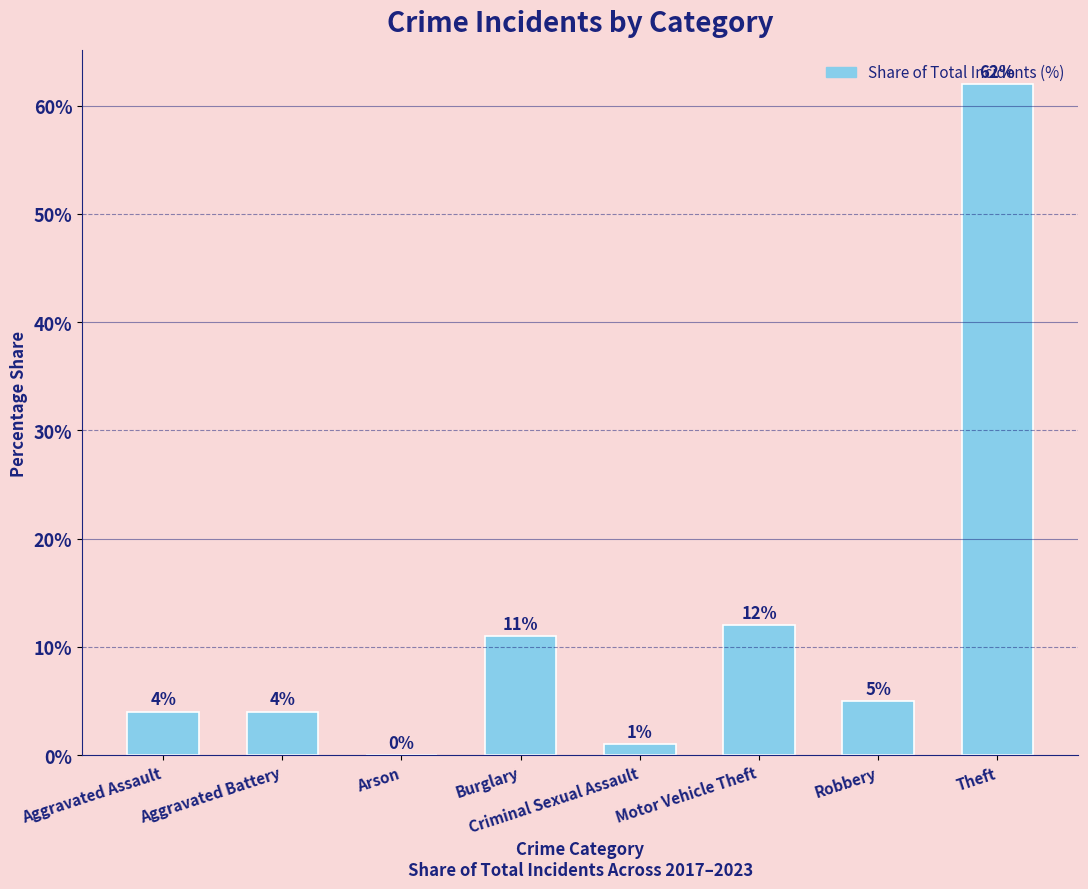

What is the greatest value displayed?

62